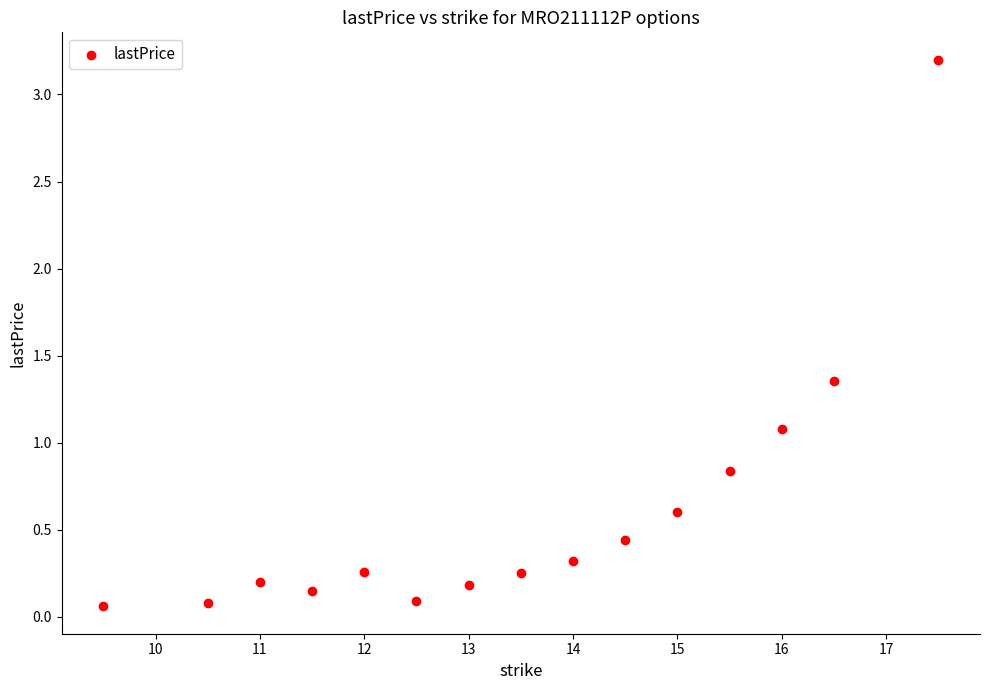

What is the range of X values (max minus min)?

8.0